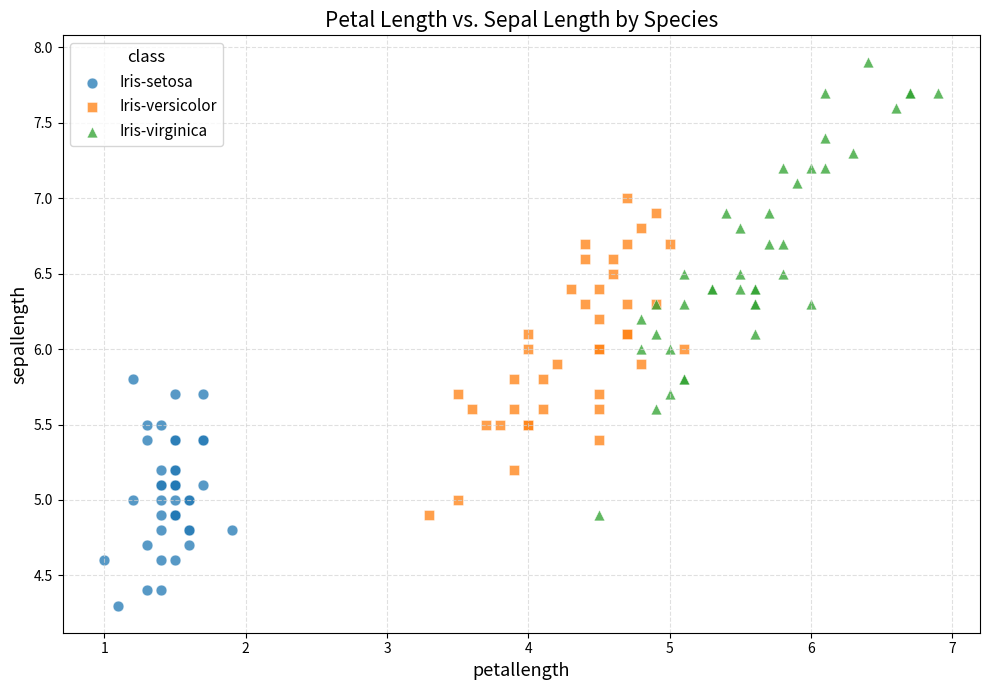

Which series reaches the maximum Y coordinate?

Iris-virginica